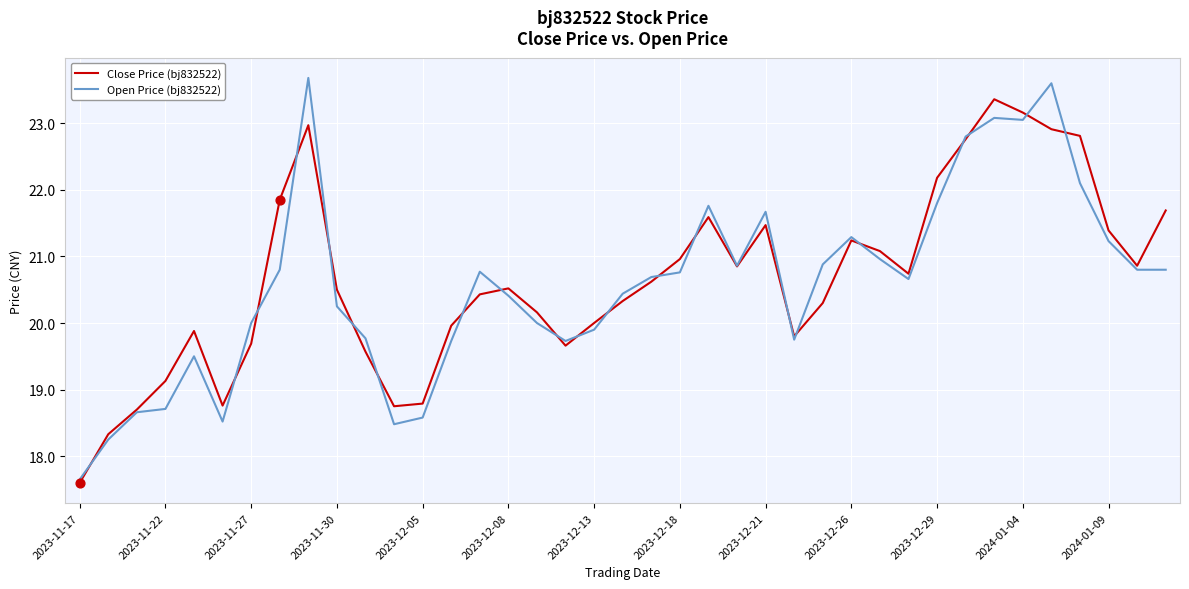

Which series has the widest spread of values?

Open Price (bj832522)